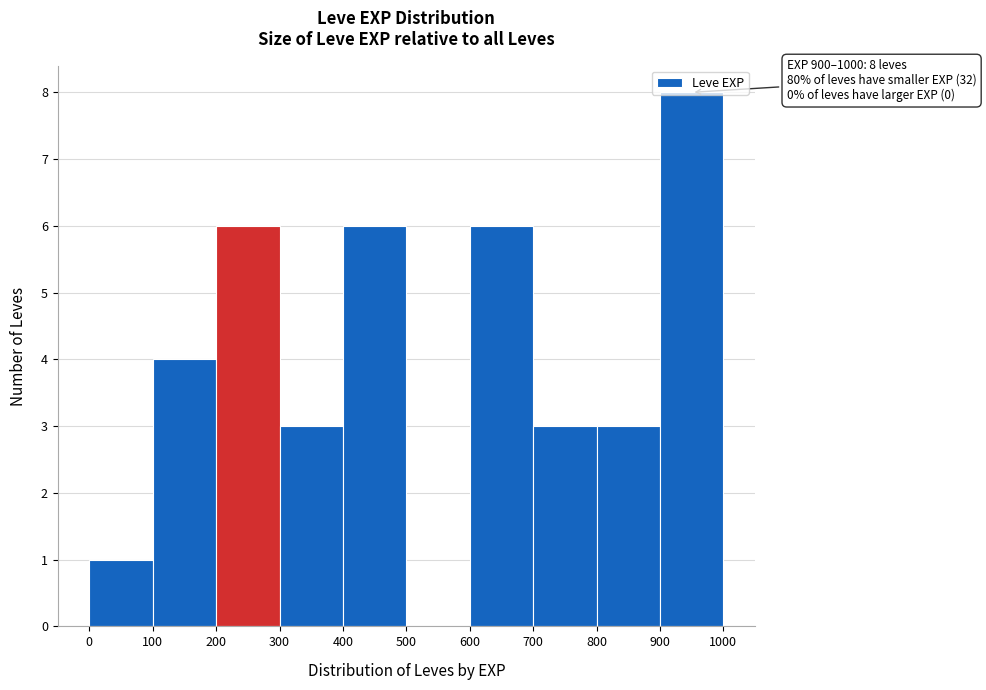

Over which range of the x-axis is the bar tallest?

900 to 1000